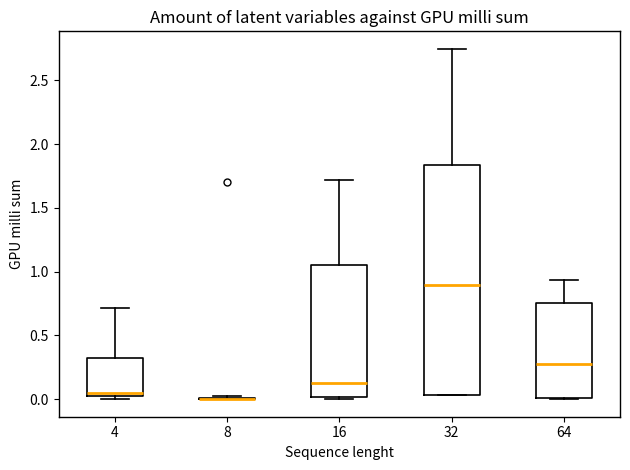

Reading left to right, transcribe this box plot: for each box, give where its median line is, the range the box spans, and where its two whiskers end, as read against the y-axis. The values are not printed on the chart, so give them approximately, as read against the axis.

4: median 0.05, box 0.00 to 0.30, whiskers 0.00 (just below the box's lower edge) to 0.70
8: box collapsed to a line at 0.00, whiskers 0.00 to 0.05
16: median 0.15, box 0.00 to 1.05, whiskers 0.00 to 1.70
32: median 0.90, box 0.05 to 1.85, whiskers 0.05 to 2.75
64: median 0.30, box 0.00 to 0.75, whiskers 0.00 to 0.95